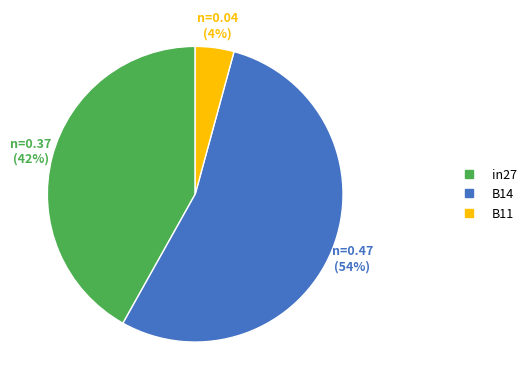

True or false: B11 accounts for 4% of the total.

True